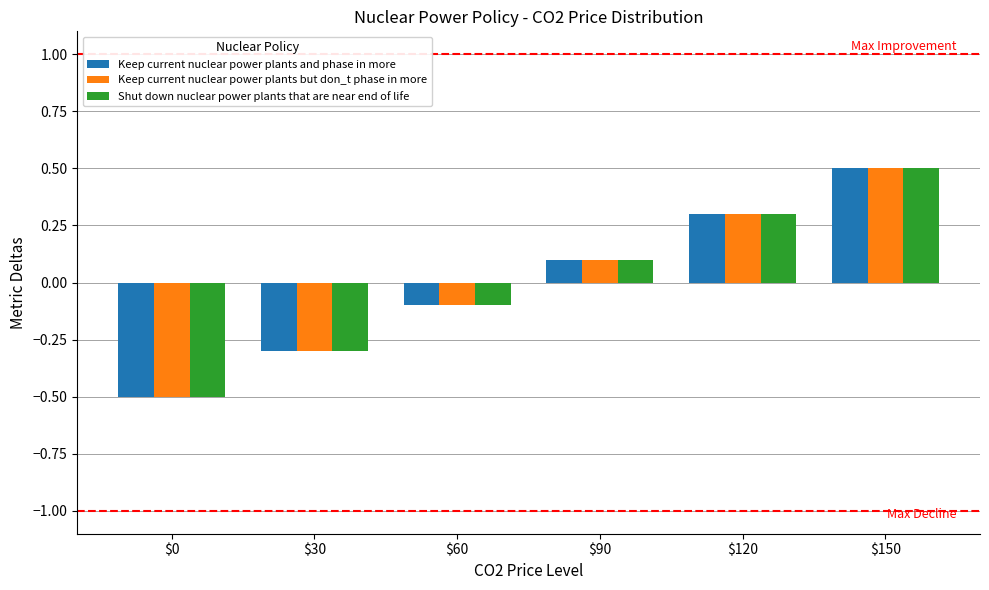

Count the number of data series in this chart.

3